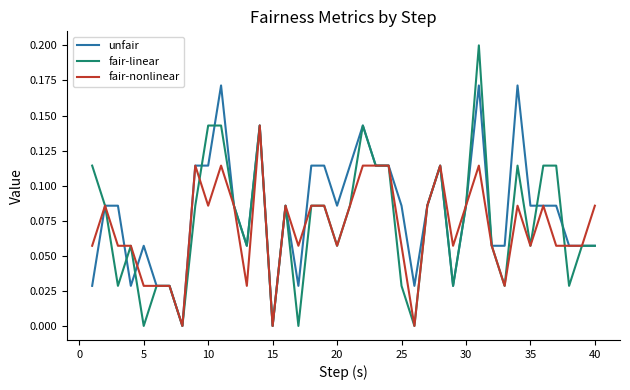

List the series in order of their peak value, highest first.

fair-linear, unfair, fair-nonlinear